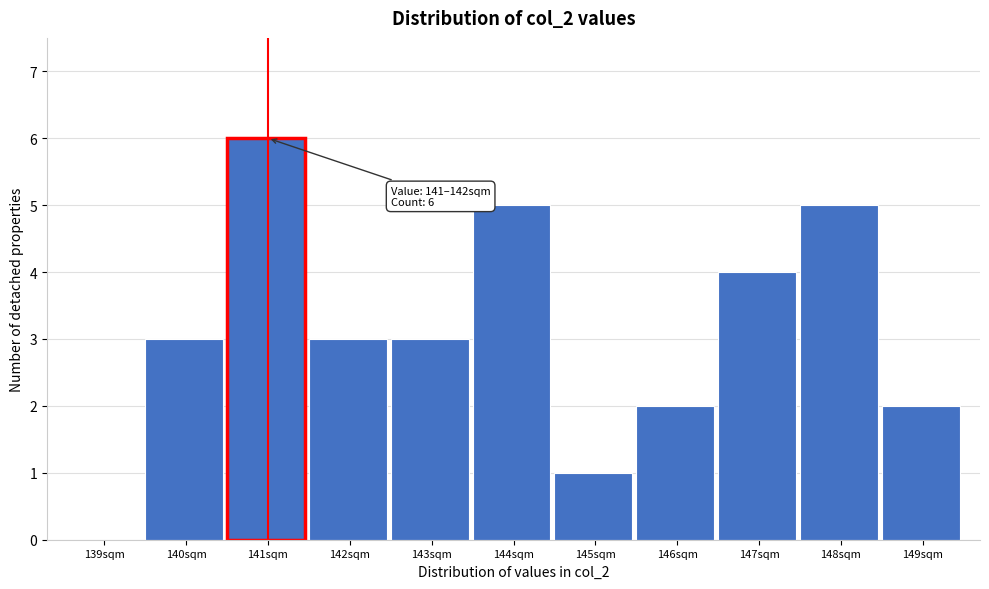

Reading left to right, transcribe all the data shown in this chart.

139sqm=0	140sqm=3	141sqm=6	142sqm=3	143sqm=3	144sqm=5	145sqm=1	146sqm=2	147sqm=4	148sqm=5	149sqm=2